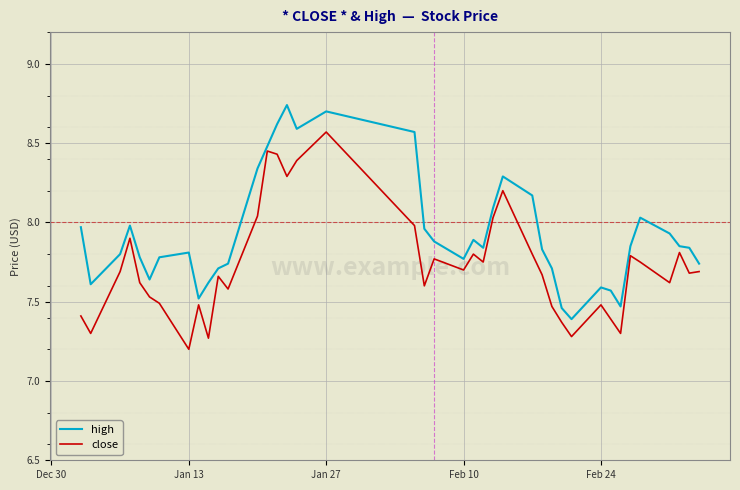

True or false: close and high intersect in this chart.

False